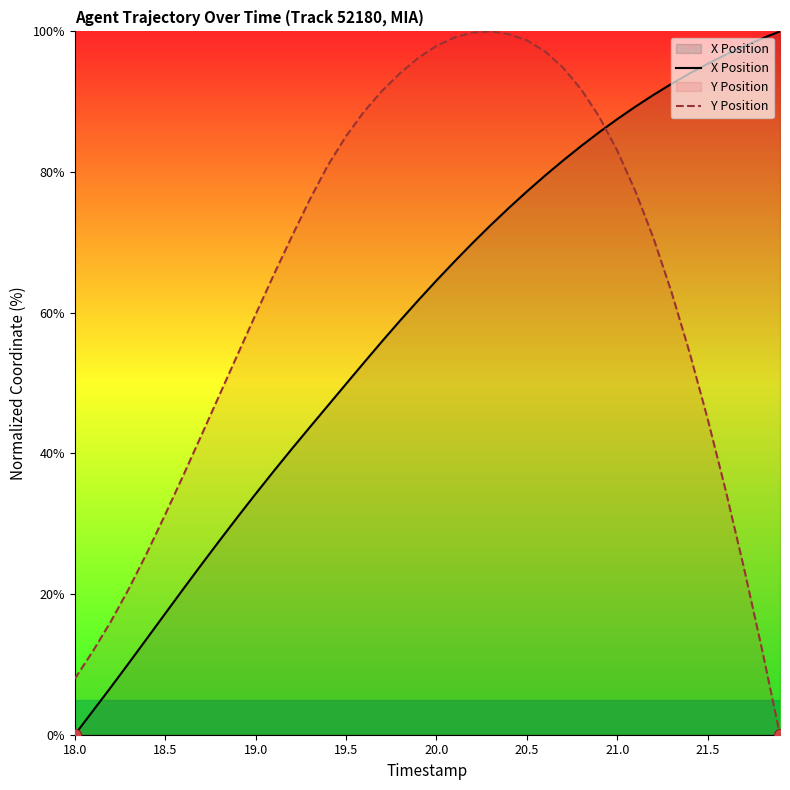

Which series reaches the minimum Y coordinate?

X Position